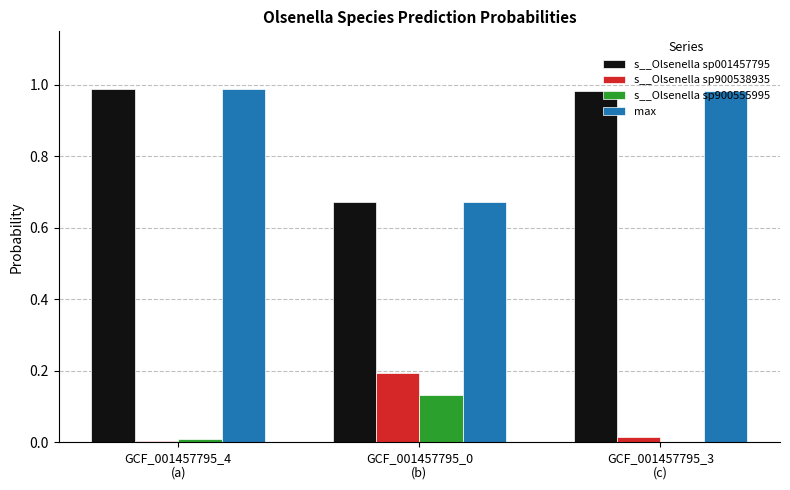

The s__Olsenella sp900555995 series shows 0.0 at GCF_001457795_4
(a). True or false?

True